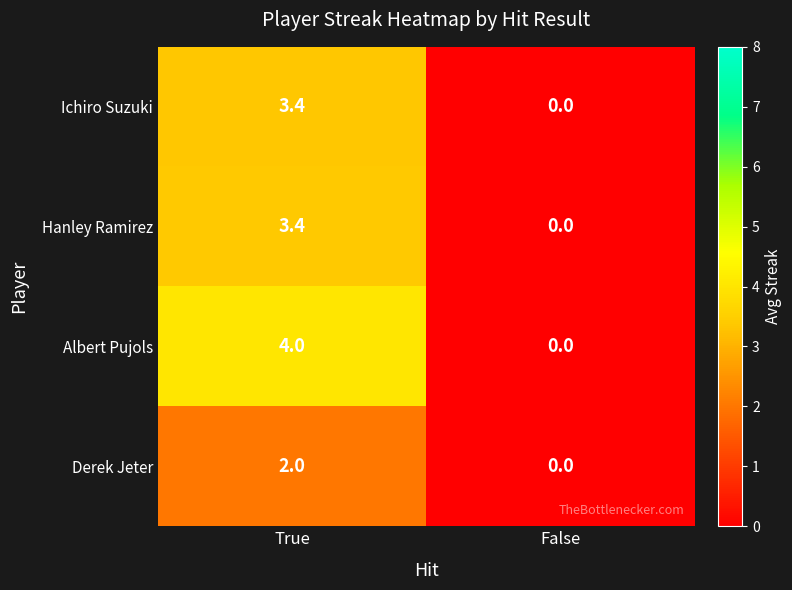

Which series changed the most between True and False?

Albert Pujols